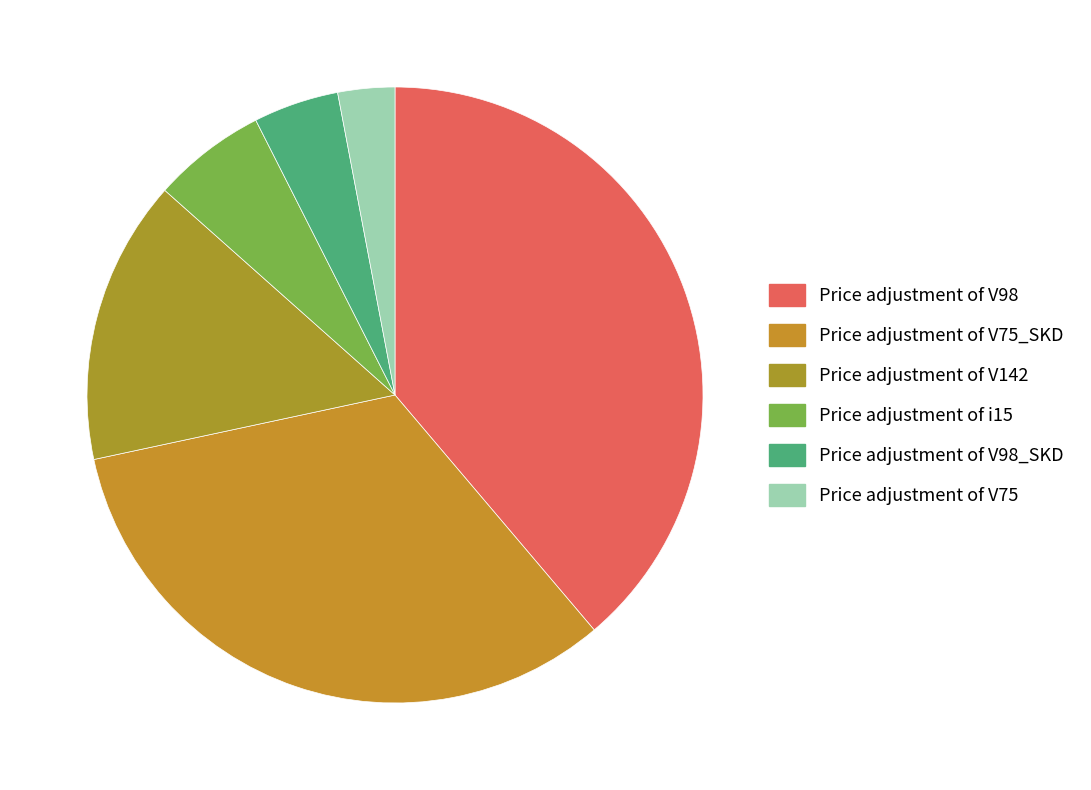

What percentage is the Price adjustment of V75_SKD slice, to the nearest percent?

33%